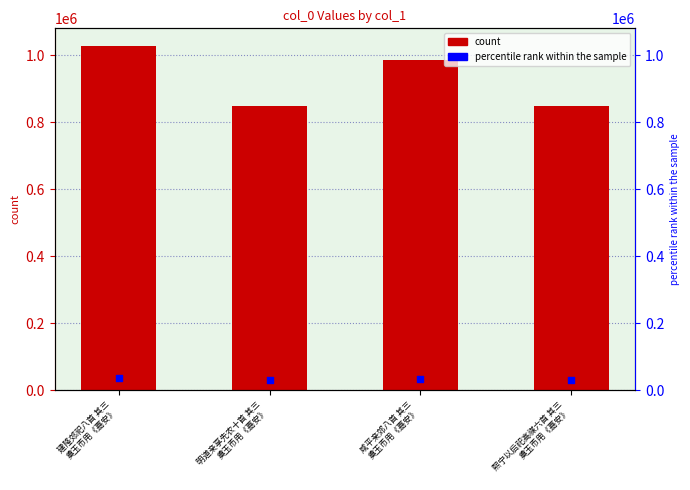

Which series reaches the minimum Y coordinate?

percentile rank within the sample